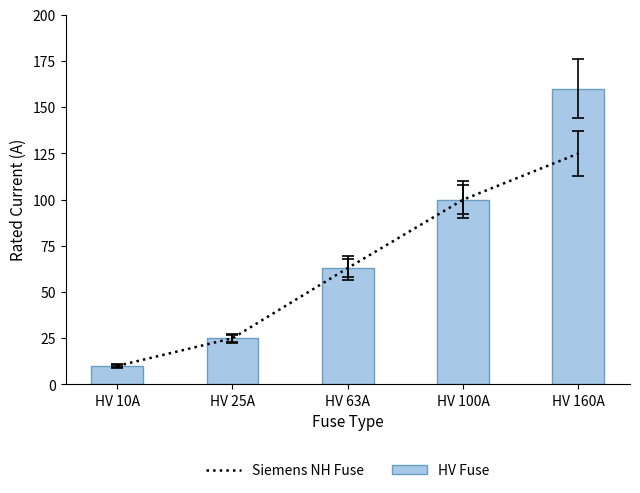

At which label does Siemens NH Fuse reach its minimum?

HV 10A